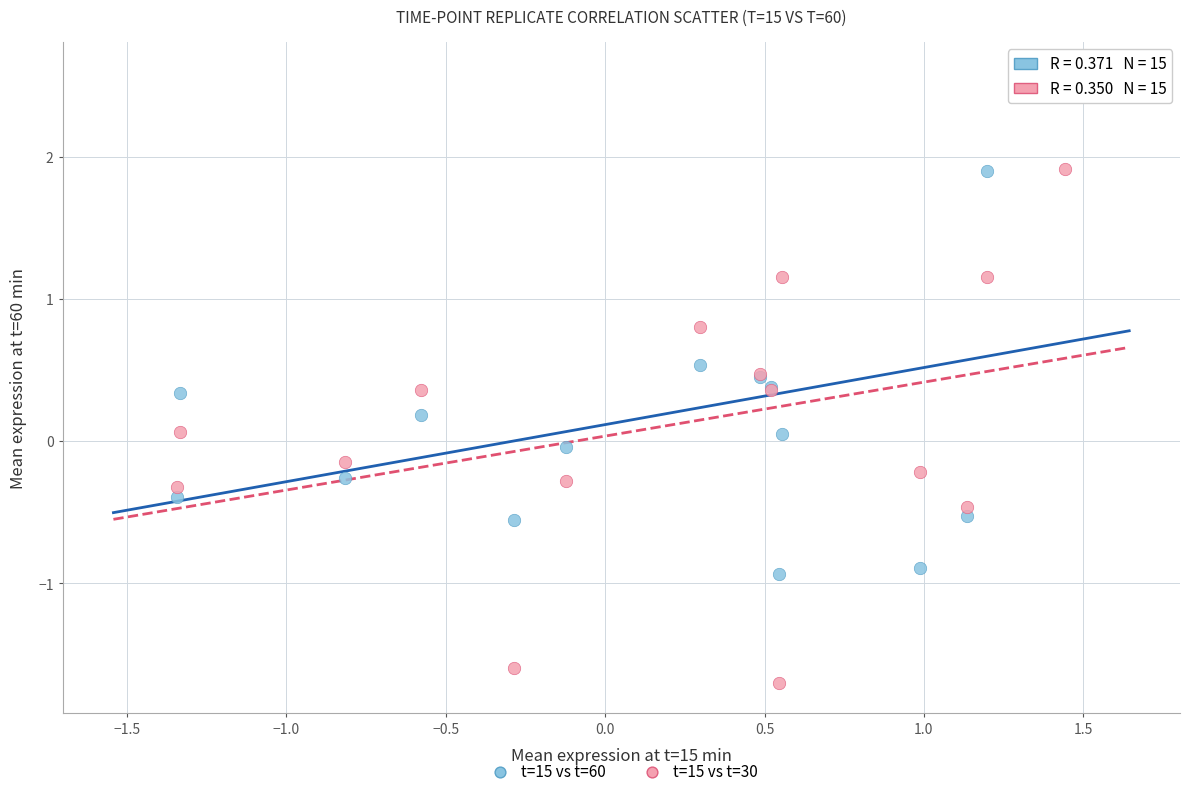

Which series contains the highest Y value?

t=15 vs t=60